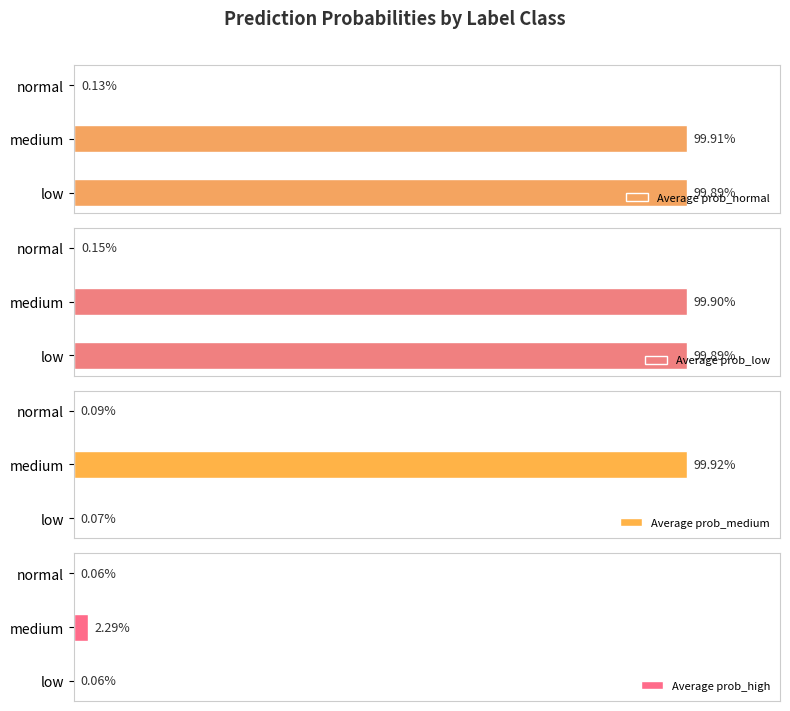

Reading left to right, transcribe all the data shown in this chart.

Average prob_normal: 0=1.0	1=1.0	2=0.0
Average prob_low: 0=1.0	1=1.0	2=0.0
Average prob_medium: 0=0.0	1=1.0	2=0.0
Average prob_high: 0=0.0	1=0.0	2=0.0